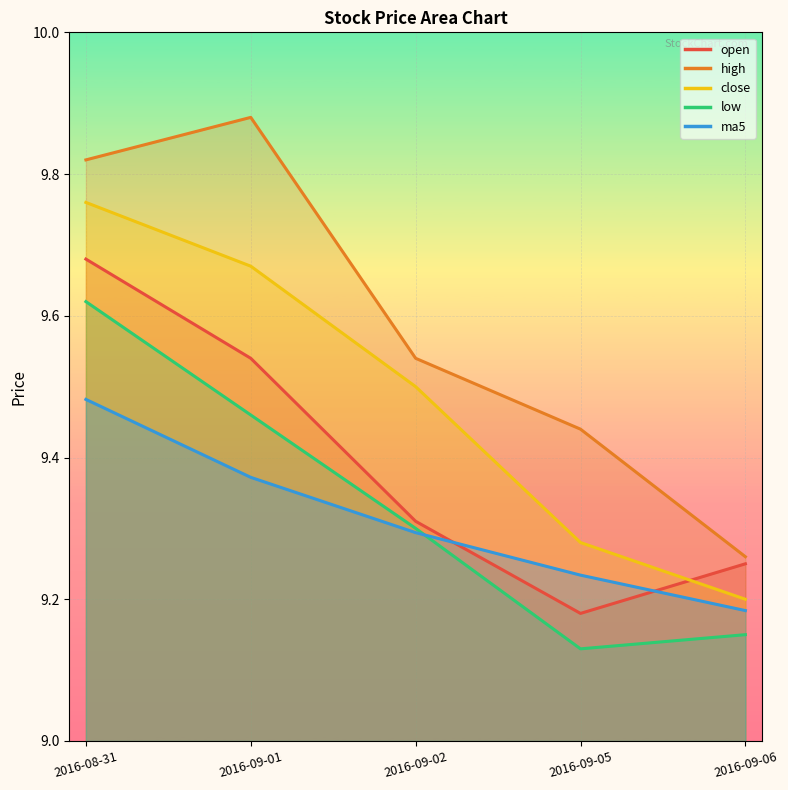

What is the sum of all close values?

47.4